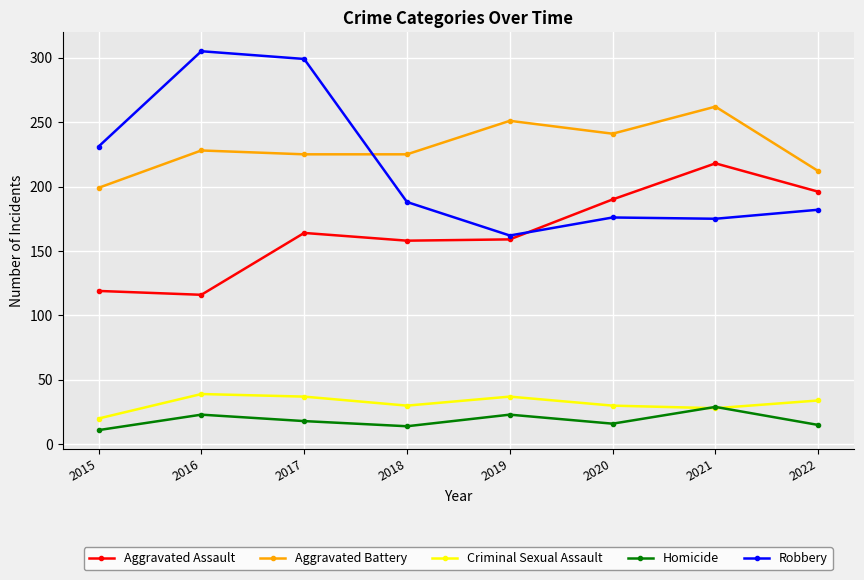

Read the Aggravated Battery value at 2015, to the nearest 10.

200